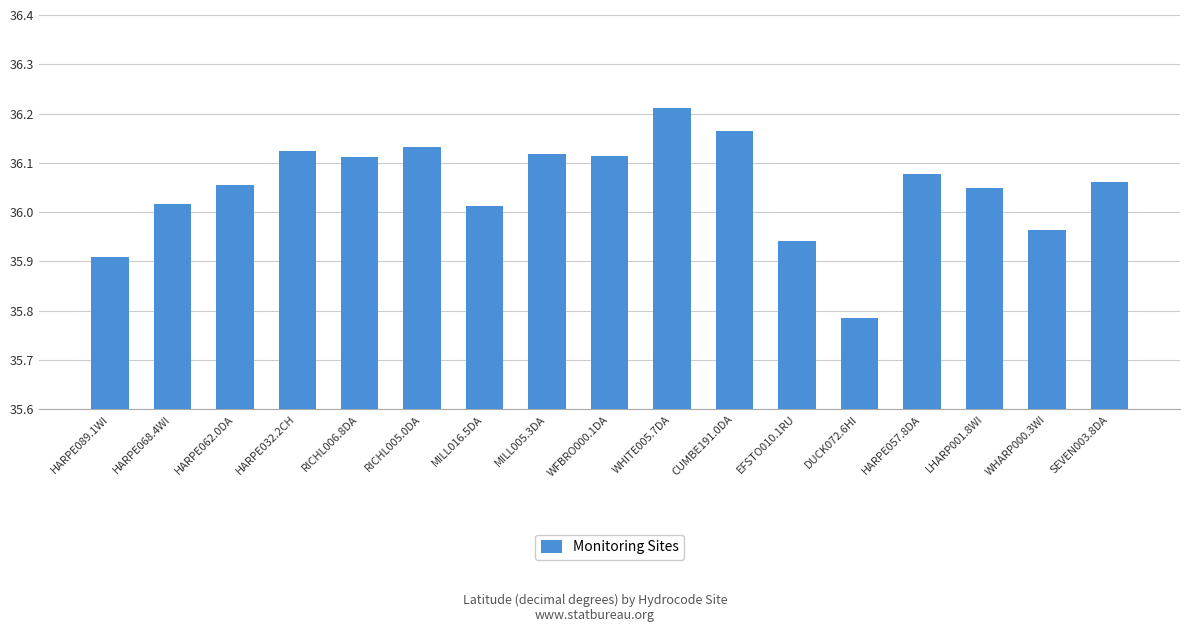

What is the label of the 7th bar from the left?

MILL016.5DA